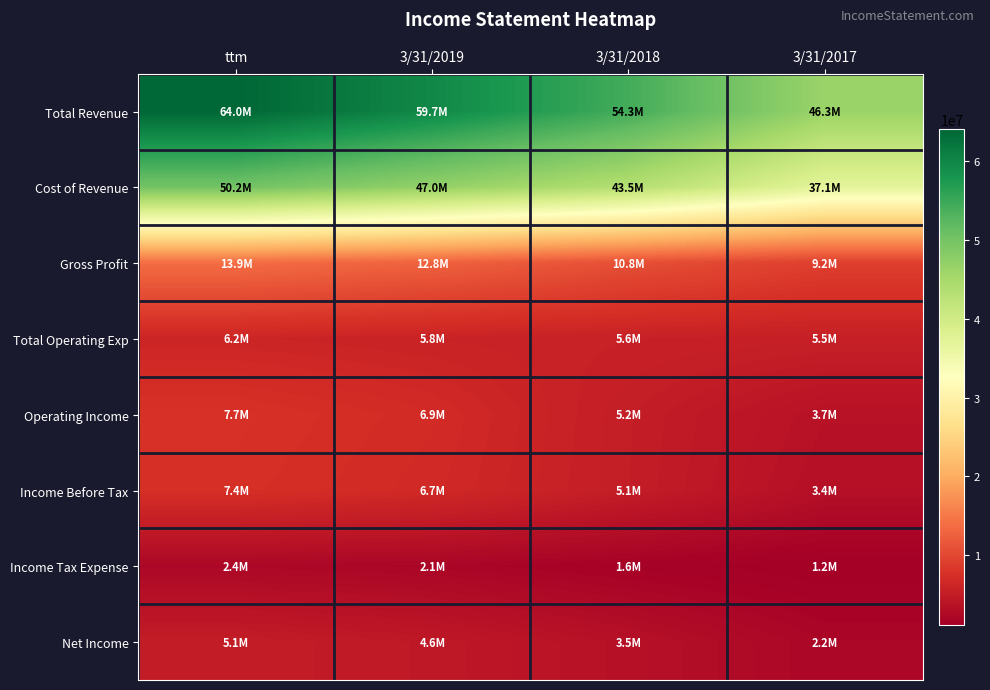

Rank the series by their maximum value, from highest to lowest.

Total Revenue, Cost of Revenue, Gross Profit, Operating Income, Income Before Tax, Total Operating Exp, Net Income, Income Tax Expense